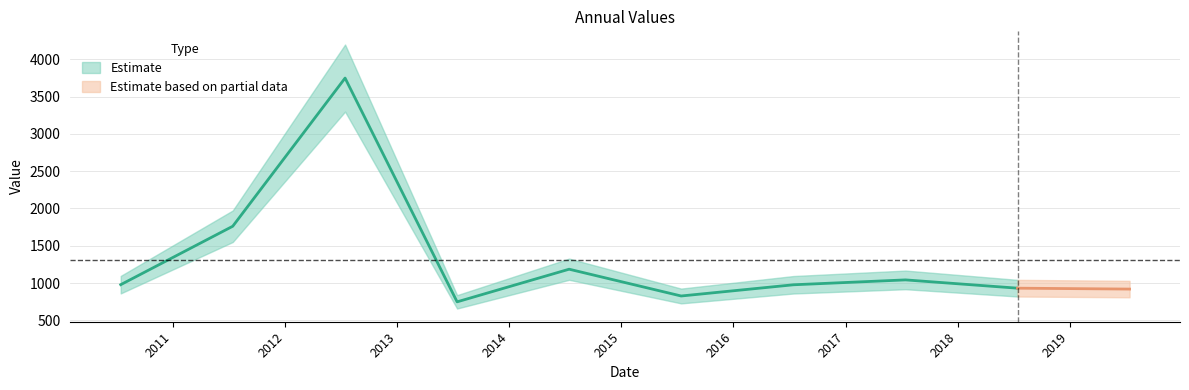

Approximately how many times larger is the value at 2015-07-15 compared to 2018-07-15?

0.9